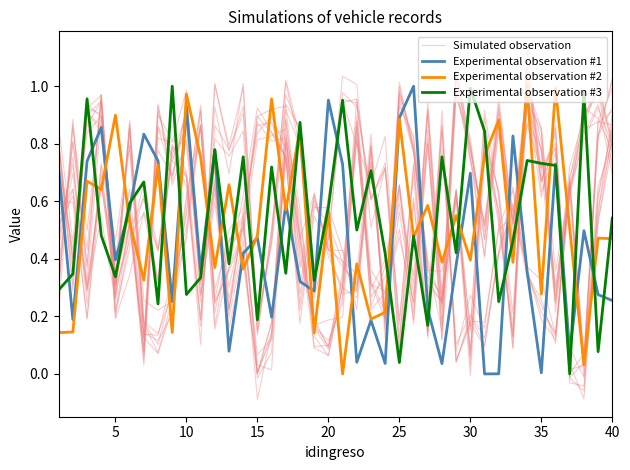

What are all the series names shown in the legend?

Simulated observation, Experimental observation #1, Experimental observation #2, Experimental observation #3